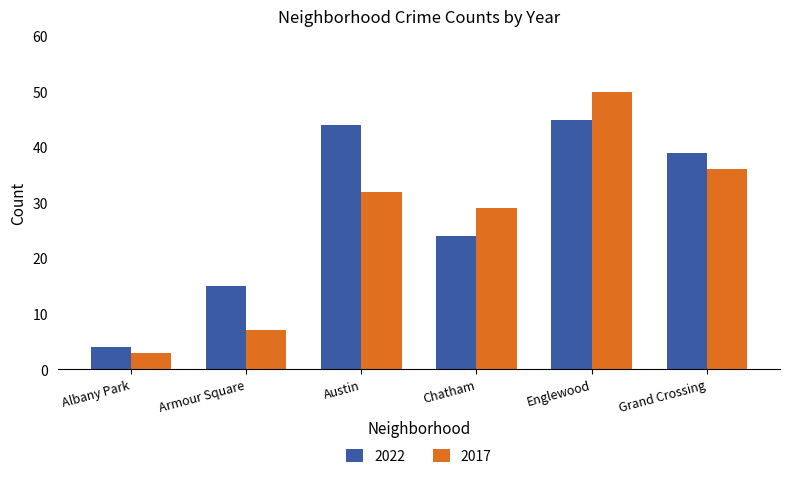

What is the maximum value shown in the chart?

50